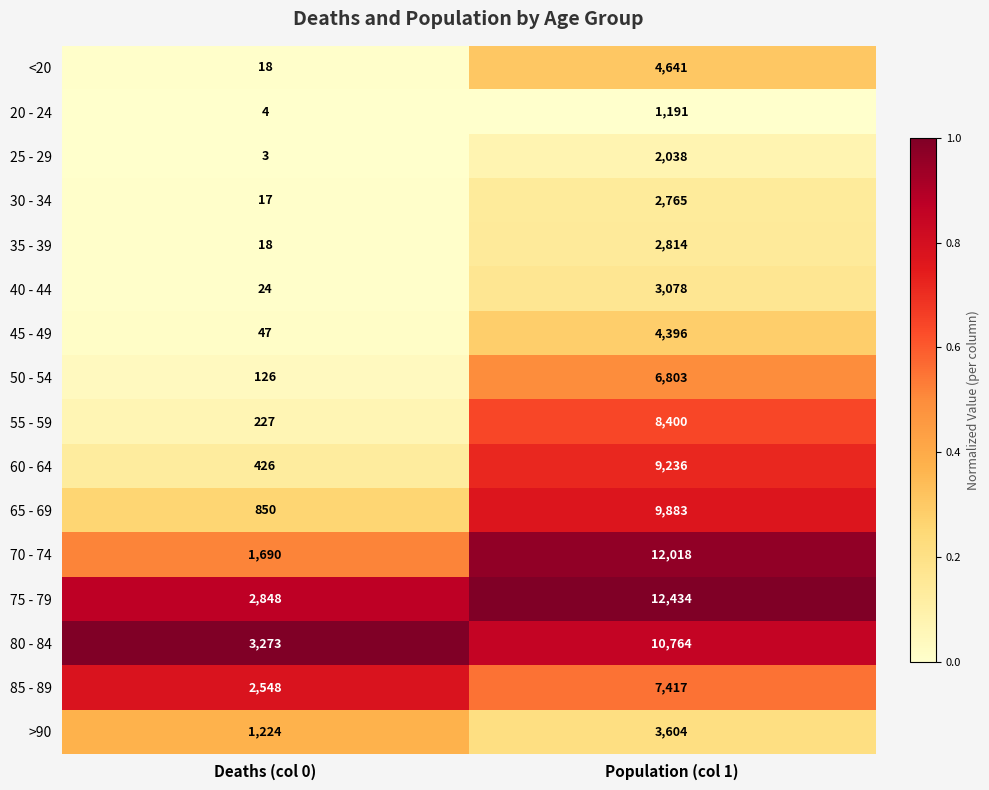

What is the approximate value of 70 - 74 at Population (col 1)?

12018